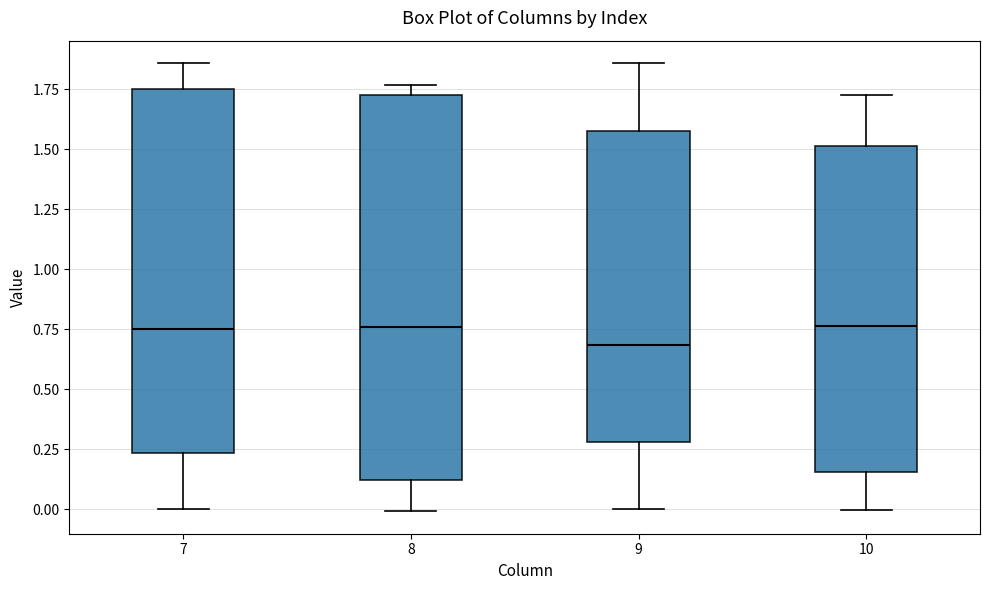

Comparing the boxes themselves (not the whiskers), which one is the tallest?

8